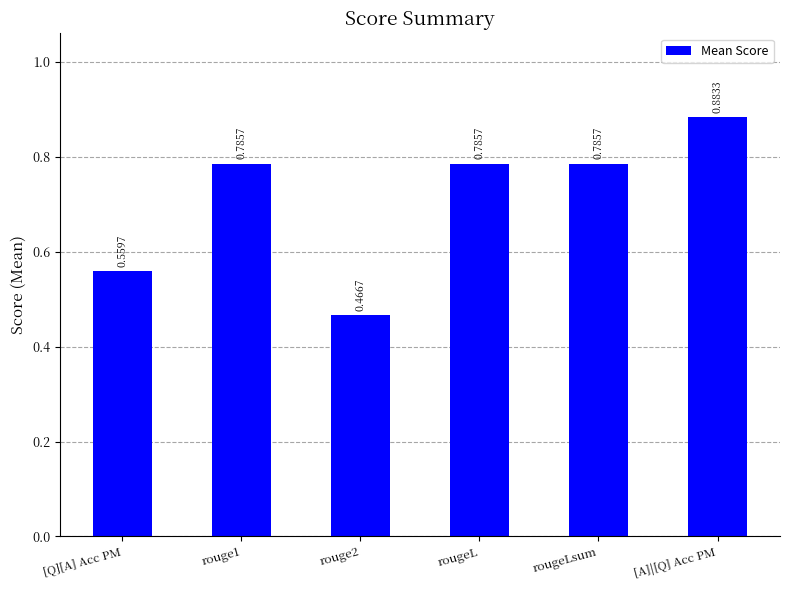

What is the sum of the values at [A]|[Q] Acc PM and rougeLsum?

1.7